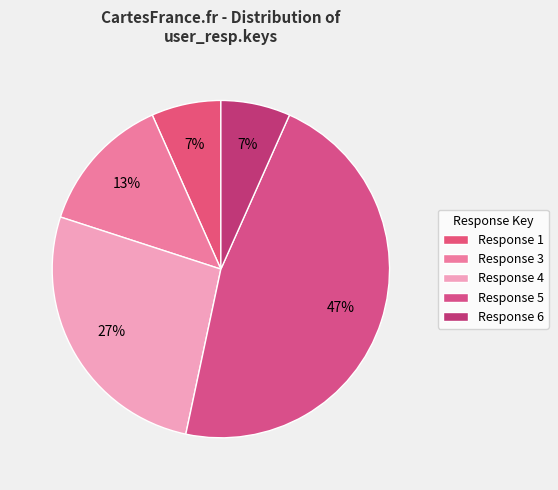

How many slices are in this pie chart?

5